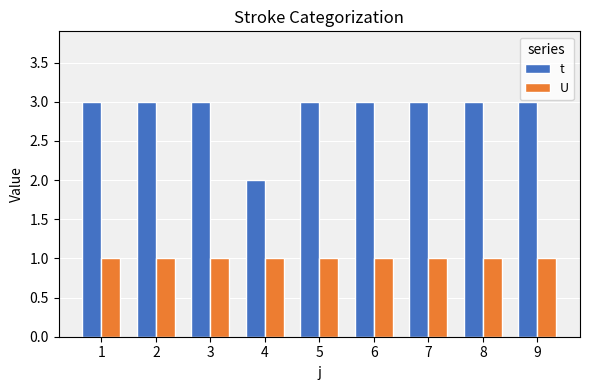

Reading left to right, transcribe all the data shown in this chart.

t: 3	3	3	2	3	3	3	3	3
U: 1	1	1	1	1	1	1	1	1